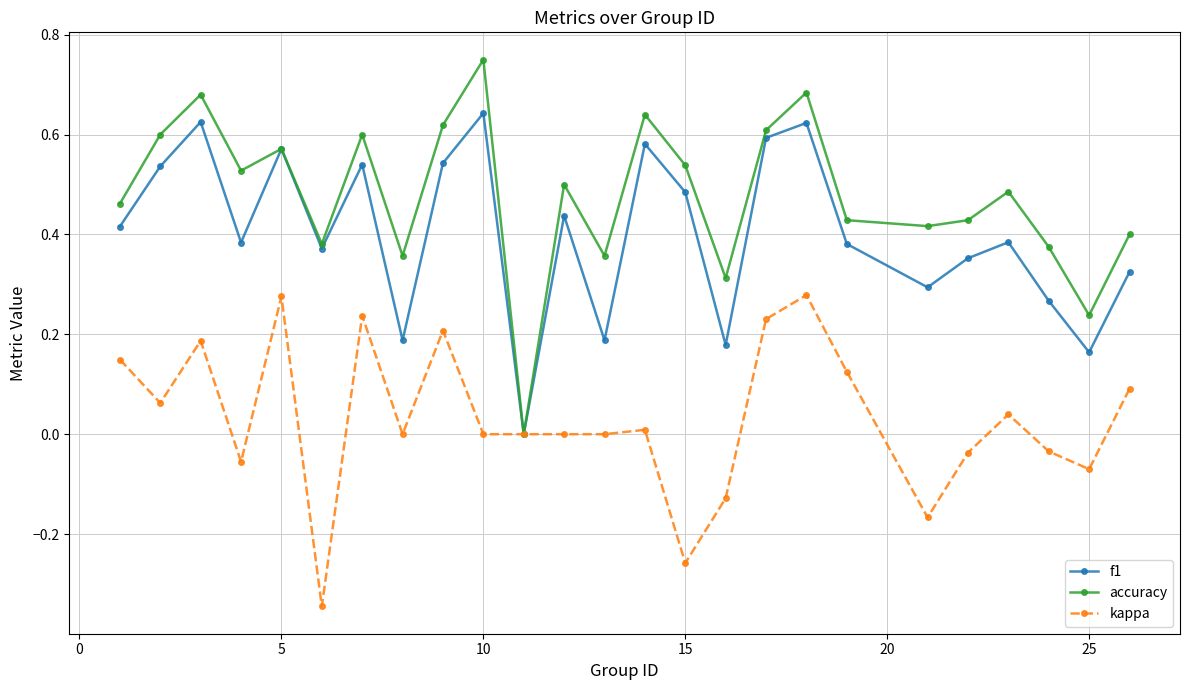

Which series has the widest spread of values?

accuracy